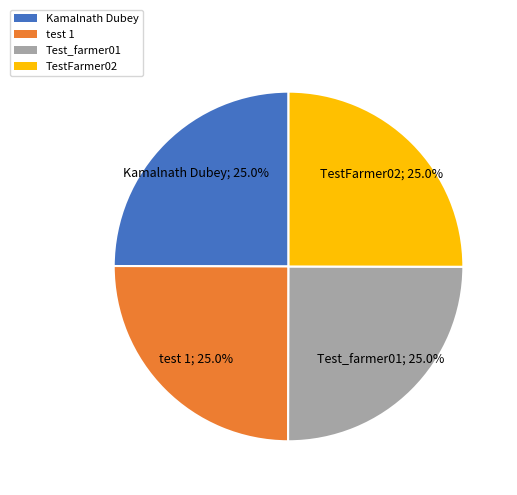

How many slices are in this pie chart?

4